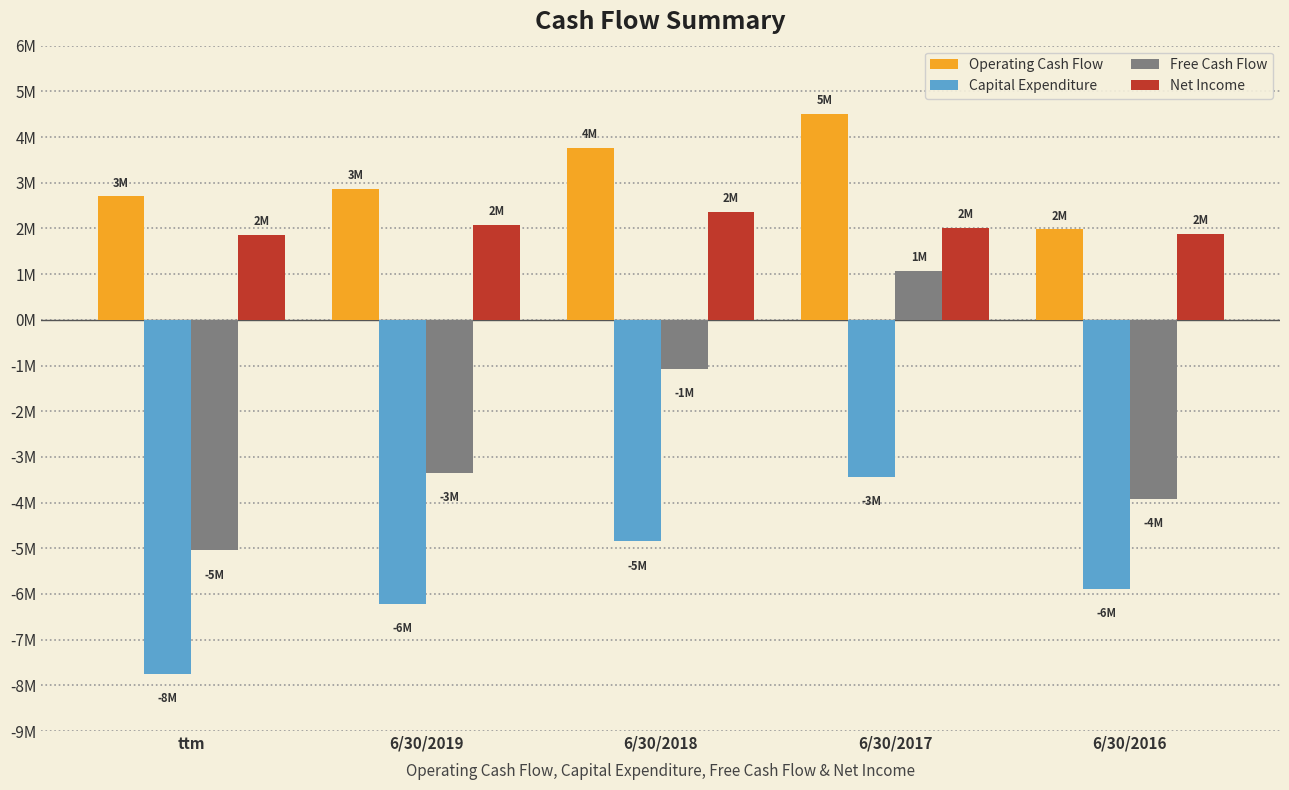

Which series changed the most between 6/30/2019 and 6/30/2016?

Operating Cash Flow